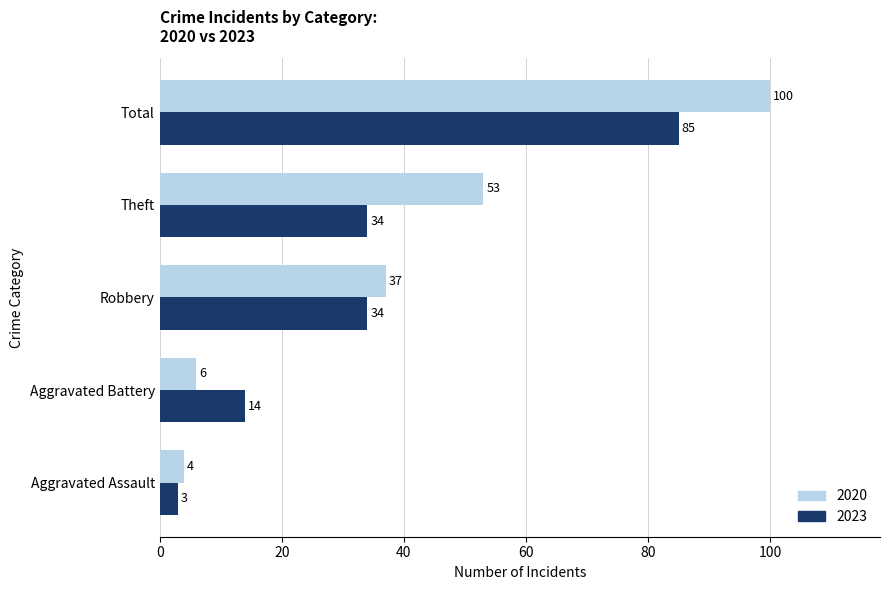

Count the number of data series in this chart.

2